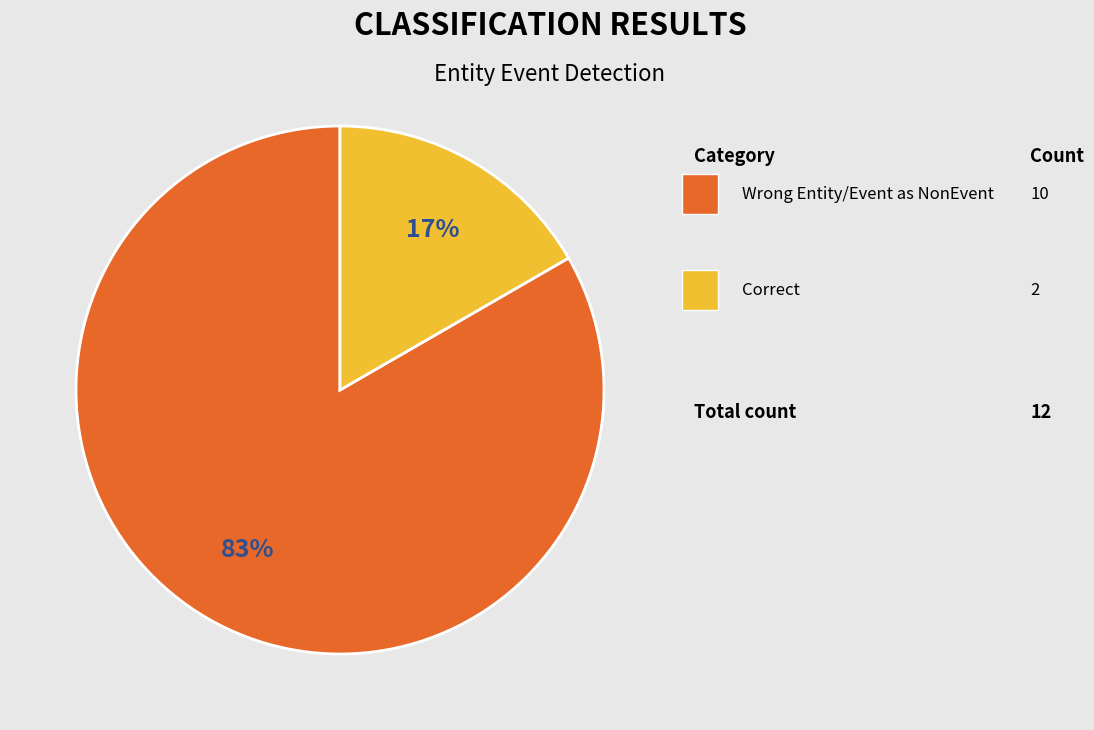

To the nearest percent, what is the average slice percentage?

50%